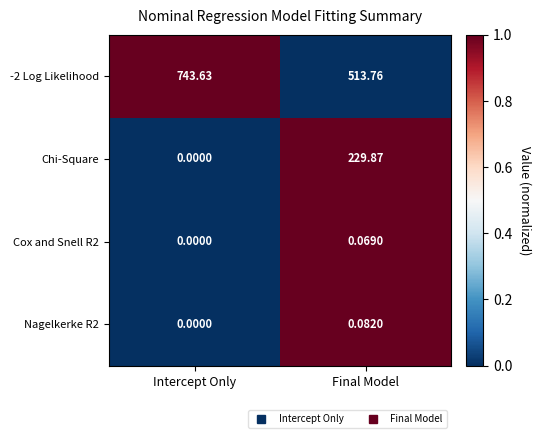

At which label is Nagelkerke R2 closest to 0?

Intercept Only